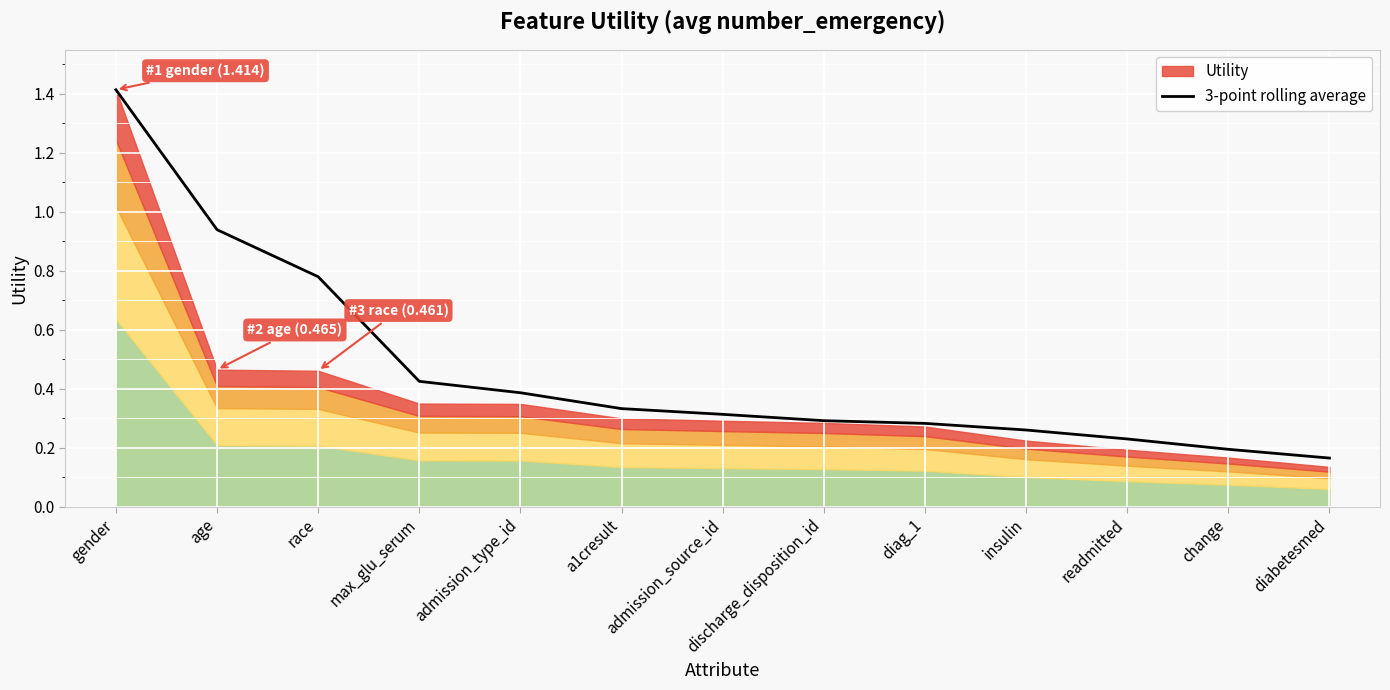

What is the average value?

0.5